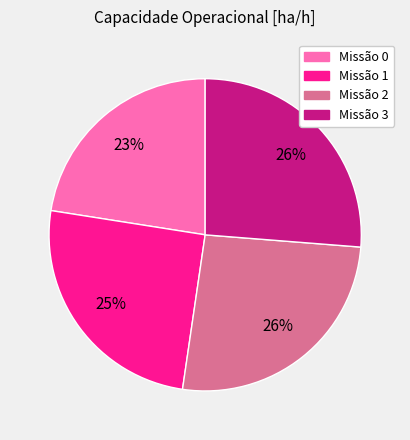

Does any single category account for the majority?

No